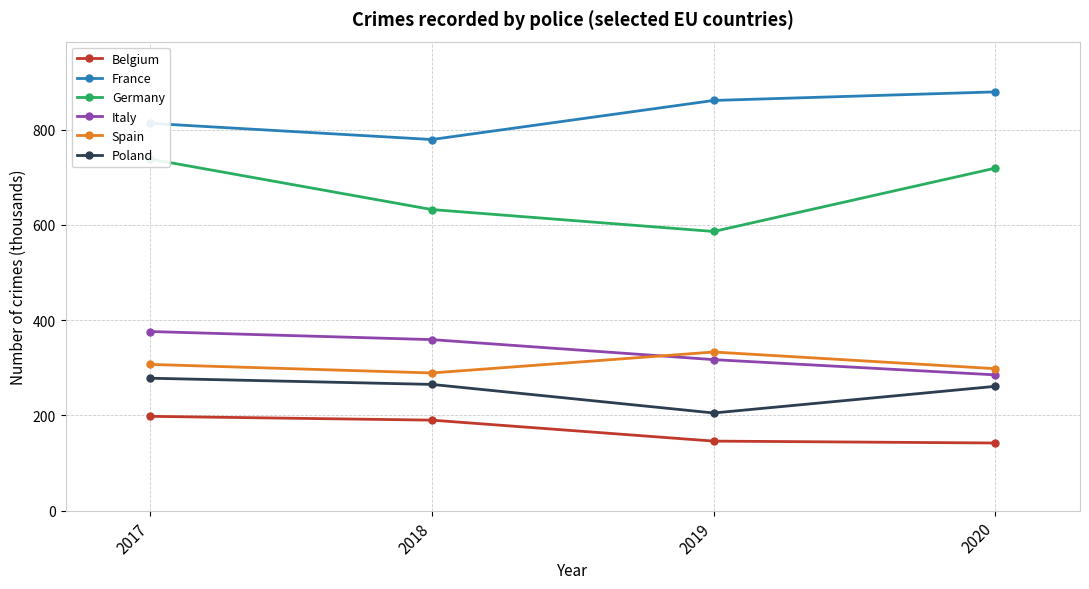

Reading left to right, what are all the values shown in this chart?

Belgium: 2017=198	2018=190	2019=146	2020=142
France: 2017=813	2018=779	2019=861	2020=879
Germany: 2017=738	2018=632	2019=586	2020=719
Italy: 2017=376	2018=359	2019=317	2020=285
Spain: 2017=307	2018=289	2019=333	2020=298
Poland: 2017=278	2018=265	2019=205	2020=261